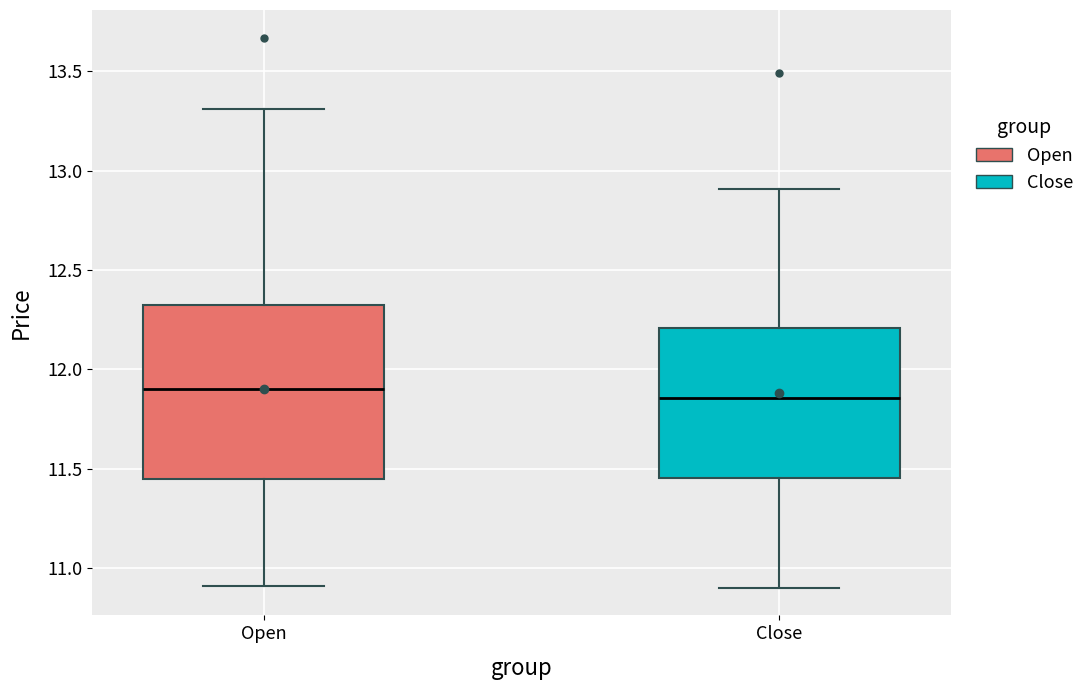

Where does the median line of the box for Close sit on the y-axis? The values are not printed on the chart, so give them approximately, as read against the axis.

11.85